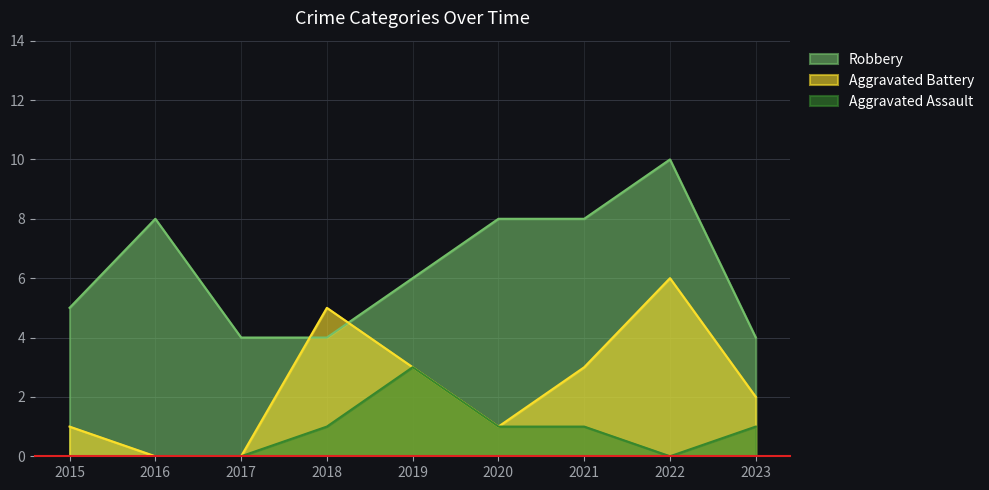

Between 2022 and 2023, which series saw the biggest shift?

Robbery